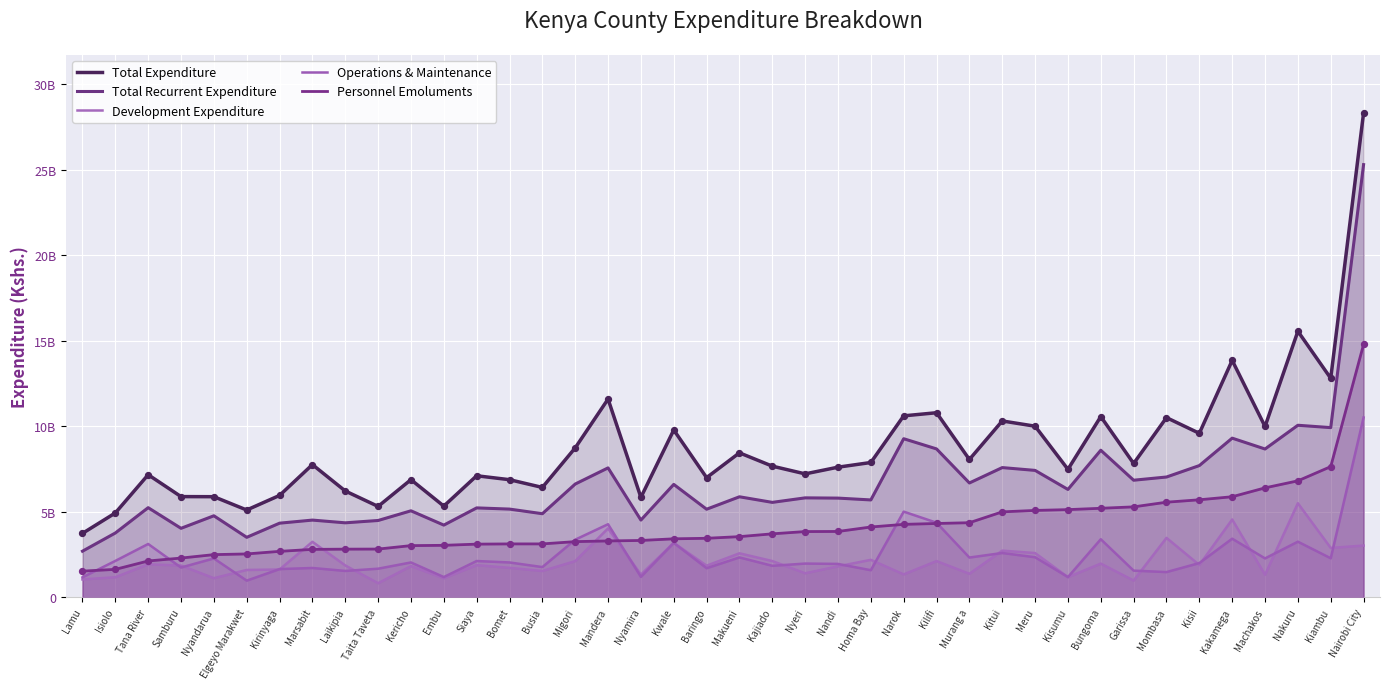

Which series has the largest total across all categories?

Total Expenditure